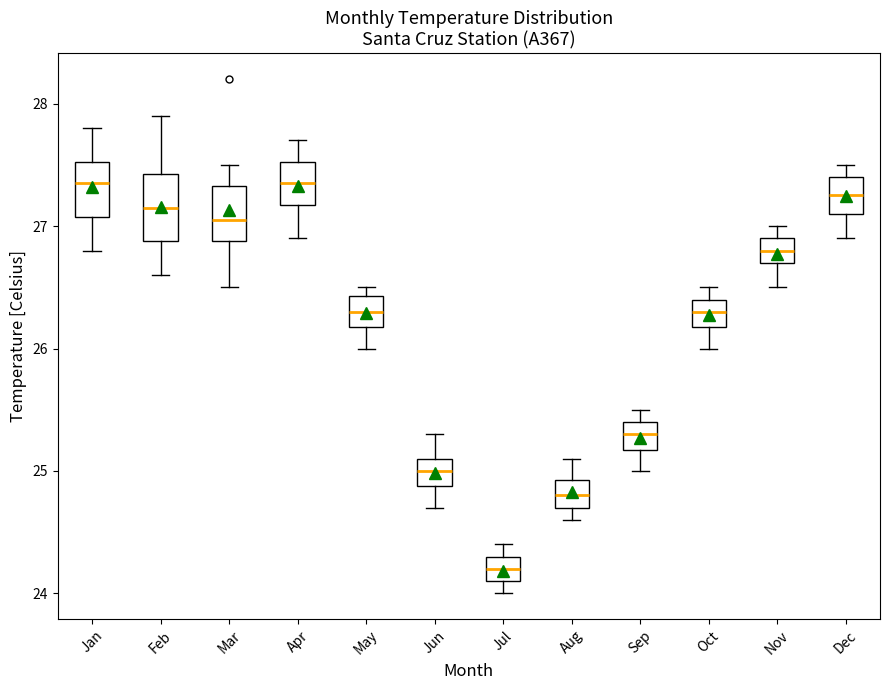

Reading left to right, read every box against the y-axis: the position of its median line, the range the box covers, and the ends of its whiskers. The values are not printed on the chart, so give them approximately, as read against the axis.

Jan: median 27.4, box 27.1 to 27.5, whiskers 26.8 to 27.8
Feb: median 27.2, box 26.9 to 27.4, whiskers 26.6 to 27.9
Mar: median 27.1, box 26.9 to 27.3, whiskers 26.5 to 27.5
Apr: median 27.4, box 27.2 to 27.5, whiskers 26.9 to 27.7
May: median 26.3, box 26.2 to 26.4, whiskers 26.0 to 26.5
Jun: median 25.0, box 24.9 to 25.1, whiskers 24.7 to 25.3
Jul: median 24.2, box 24.1 to 24.3, whiskers 24.0 to 24.4
Aug: median 24.8, box 24.7 to 24.9, whiskers 24.6 to 25.1
Sep: median 25.3, box 25.2 to 25.4, whiskers 25.0 to 25.5
Oct: median 26.3, box 26.2 to 26.4, whiskers 26.0 to 26.5
Nov: median 26.8, box 26.7 to 26.9, whiskers 26.5 to 27.0
Dec: median 27.3, box 27.1 to 27.4, whiskers 26.9 to 27.5